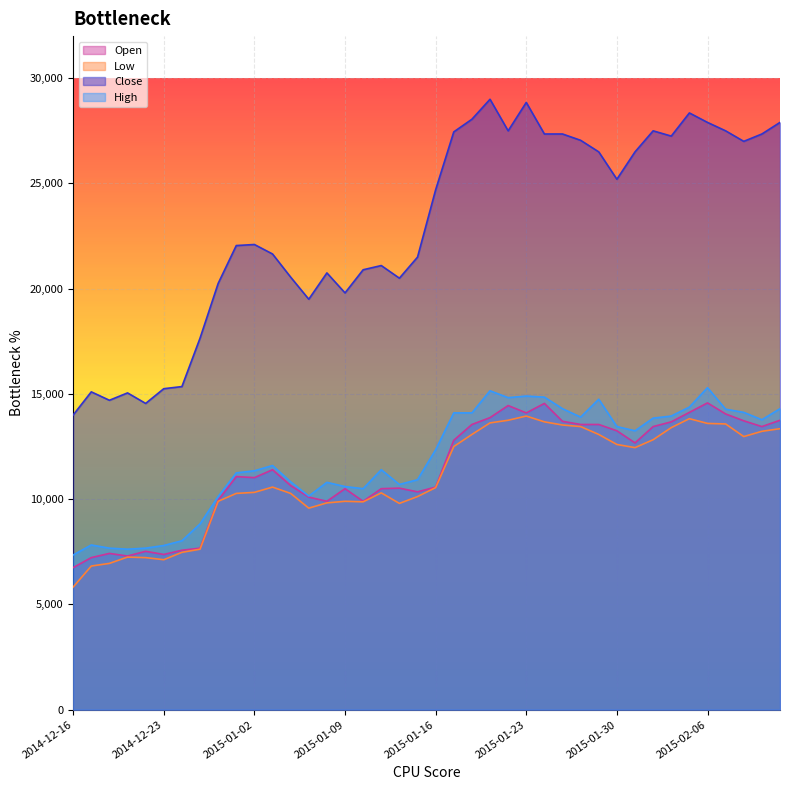

How many data points in High are less than 12350?

20